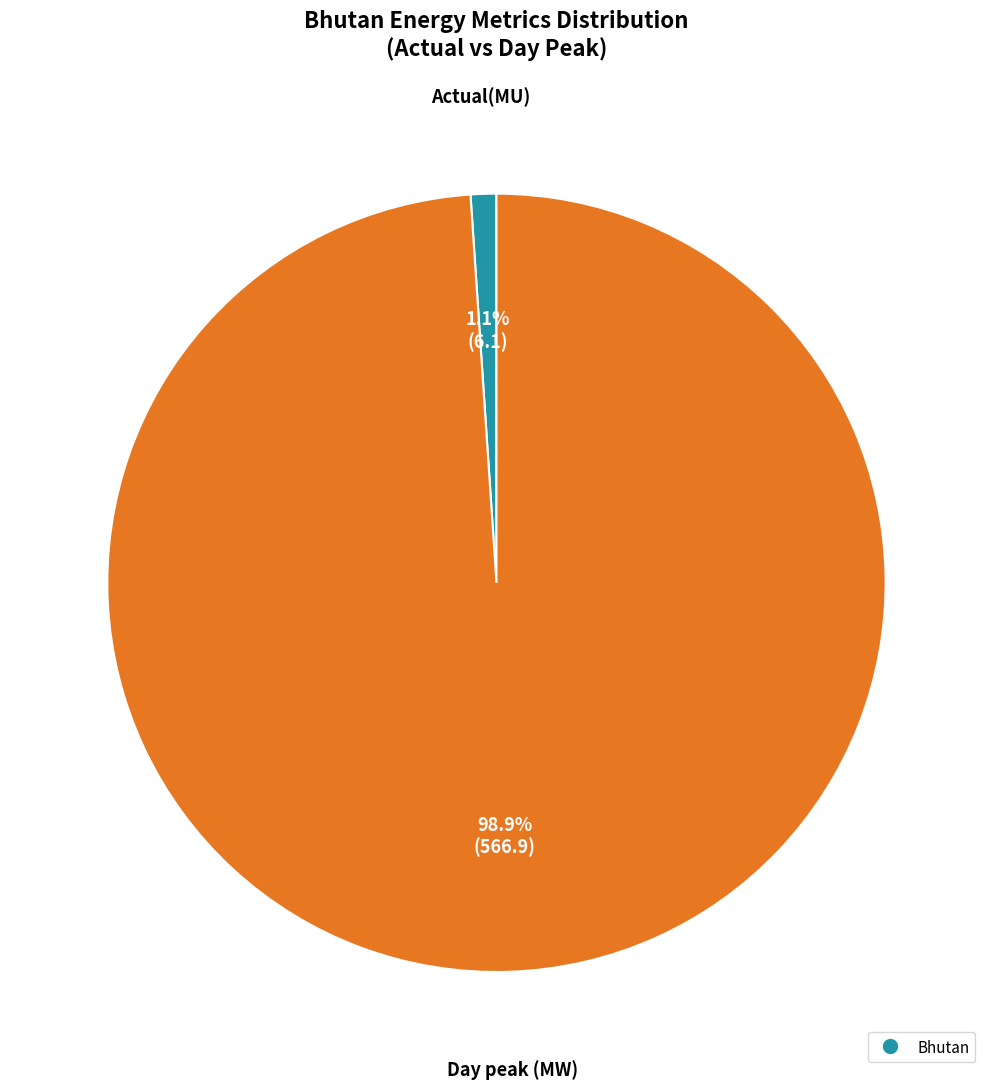

Is there a majority slice in this chart?

Yes